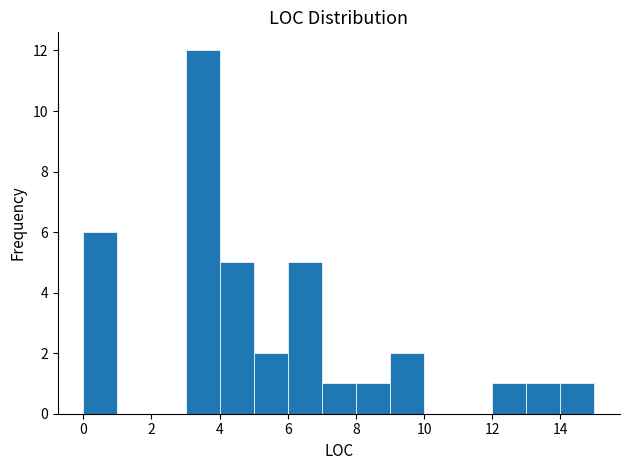

Which range on the x-axis has the tallest bar?

3 to 4